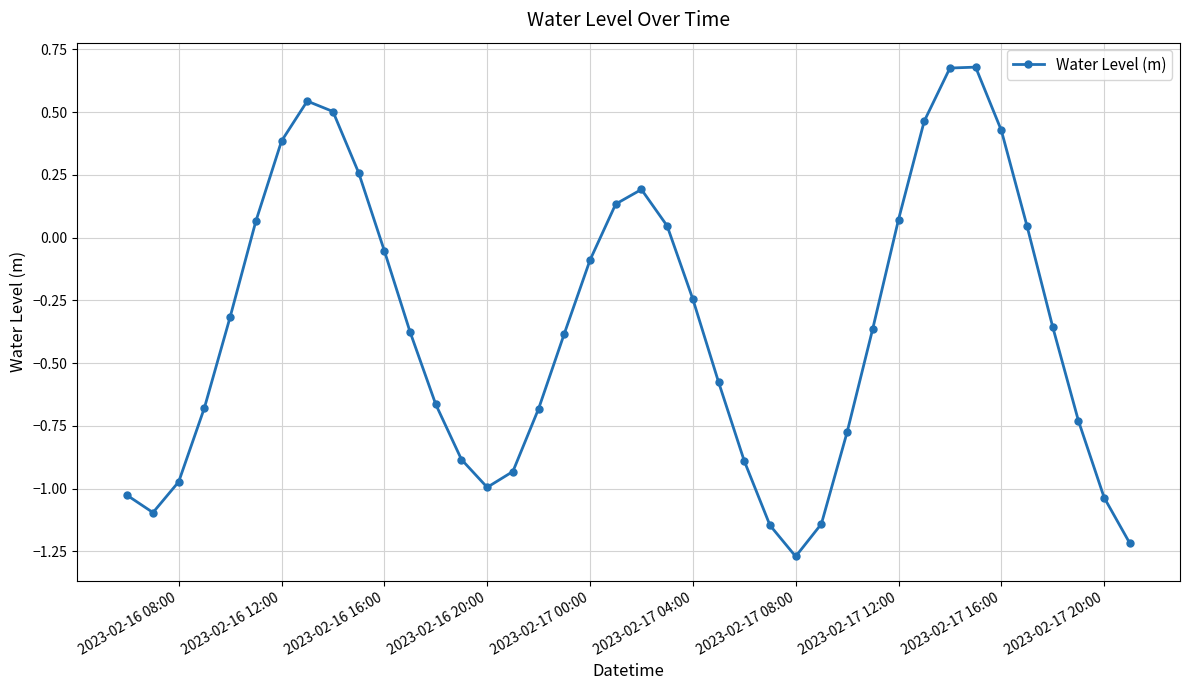

How many points are lower than both their immediate neighbors (excluding endpoints)?

3